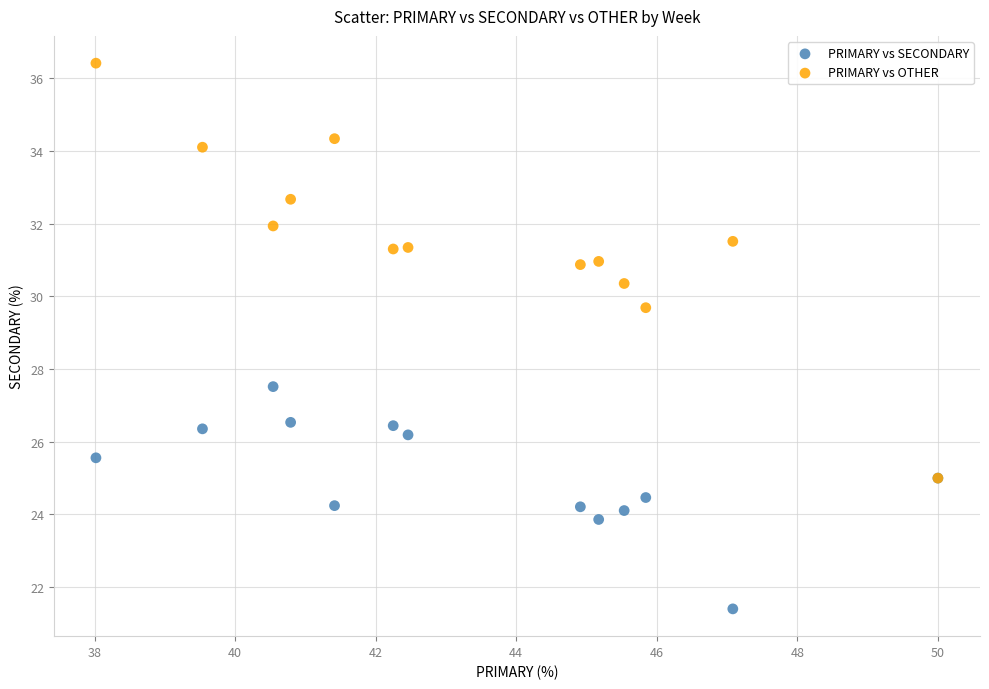

Which series has the largest Y range (max minus min)?

PRIMARY vs OTHER